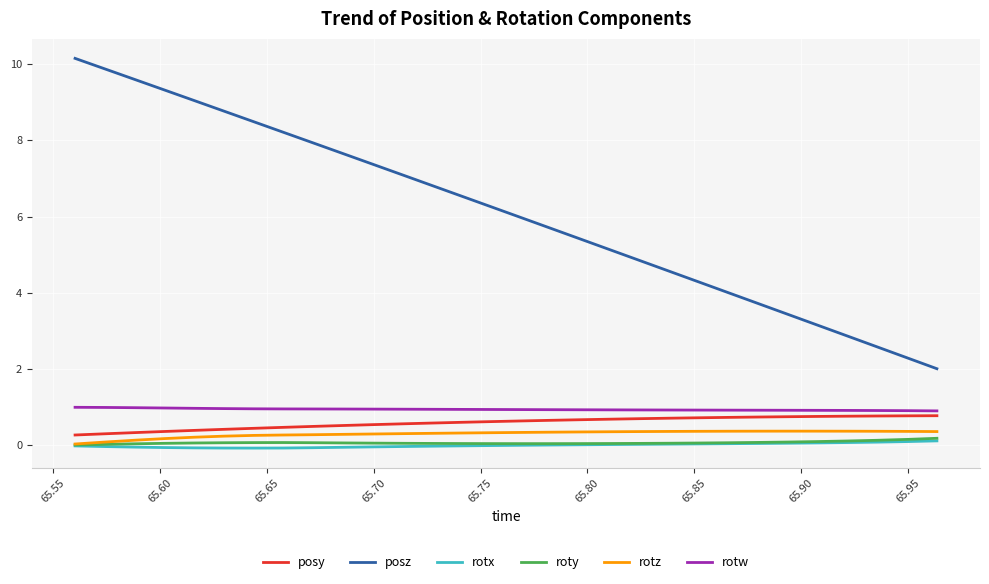

Which series has the largest range (max minus min)?

posz